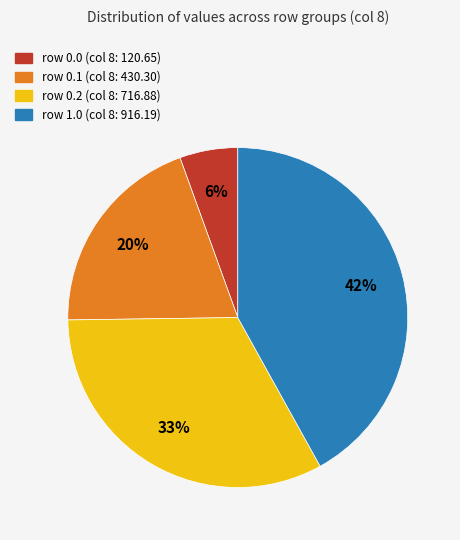

Which slice is the largest?

row 1.0 (col 8: 916.19)